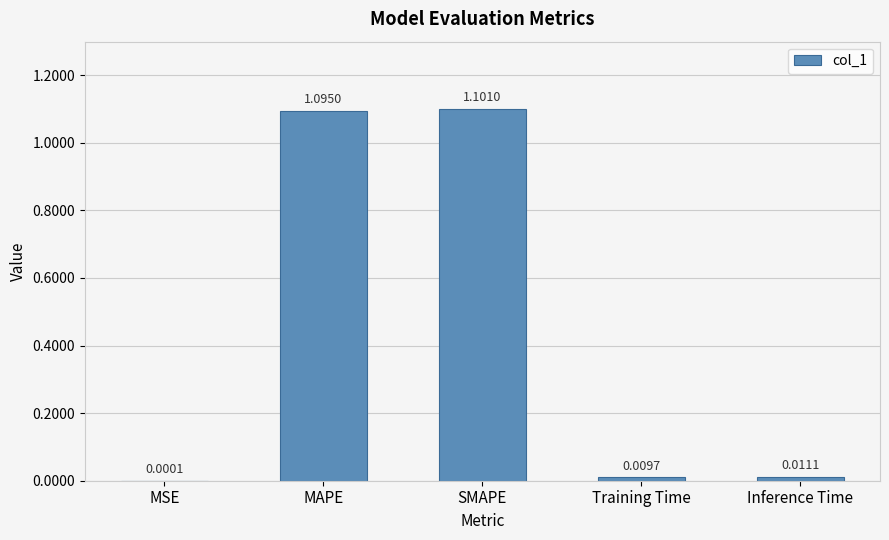

Which has a higher value, Training Time or Inference Time?

Inference Time